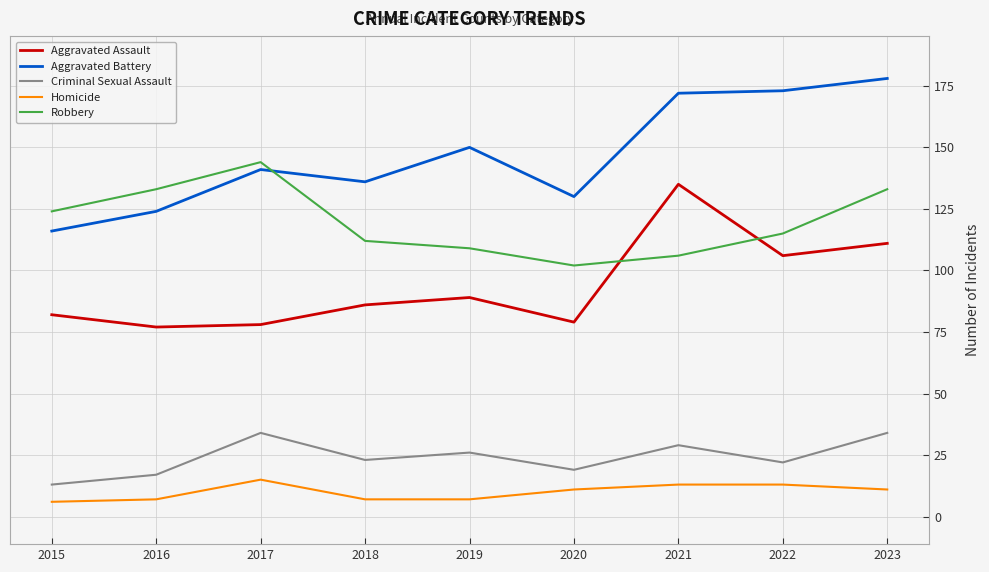

True or false: Homicide and Aggravated Assault intersect in this chart.

False